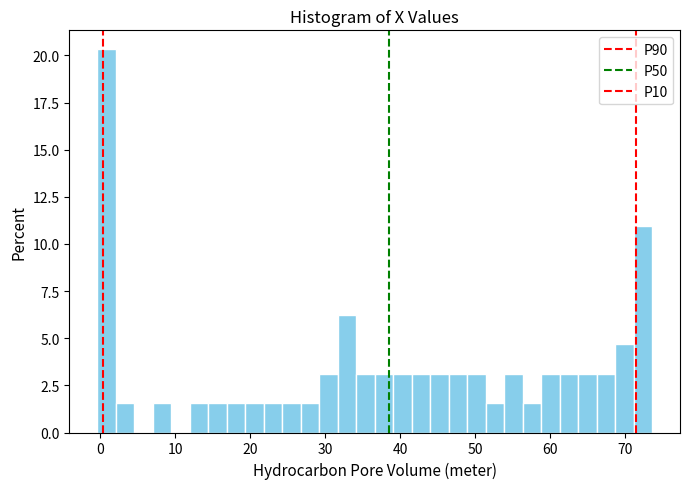

Around what value on the x-axis is the tallest bar? Give the approximate position of its centre, as read against the axis.

1